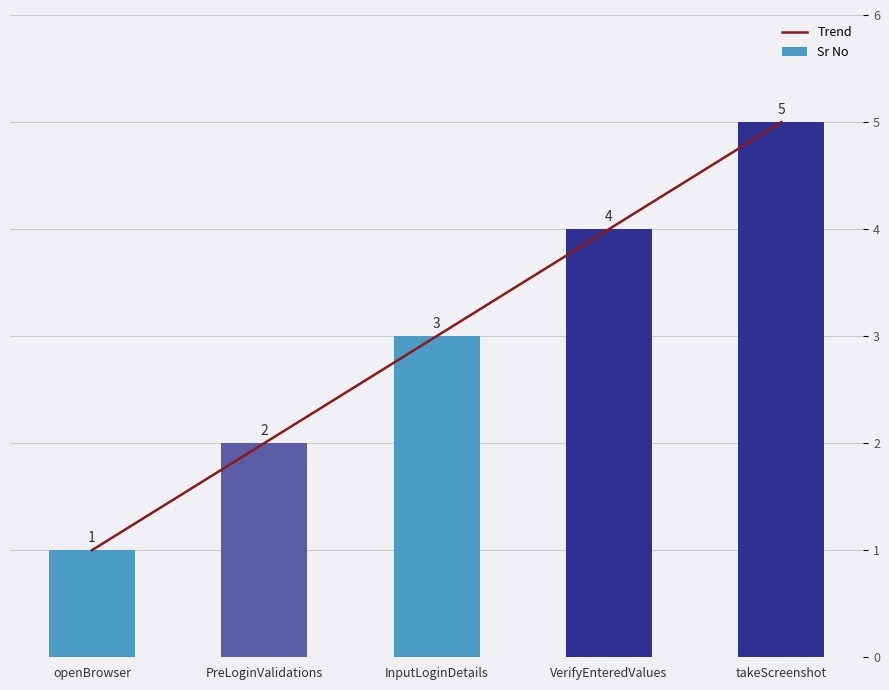

Which has a higher value, takeScreenshot or VerifyEnteredValues?

takeScreenshot